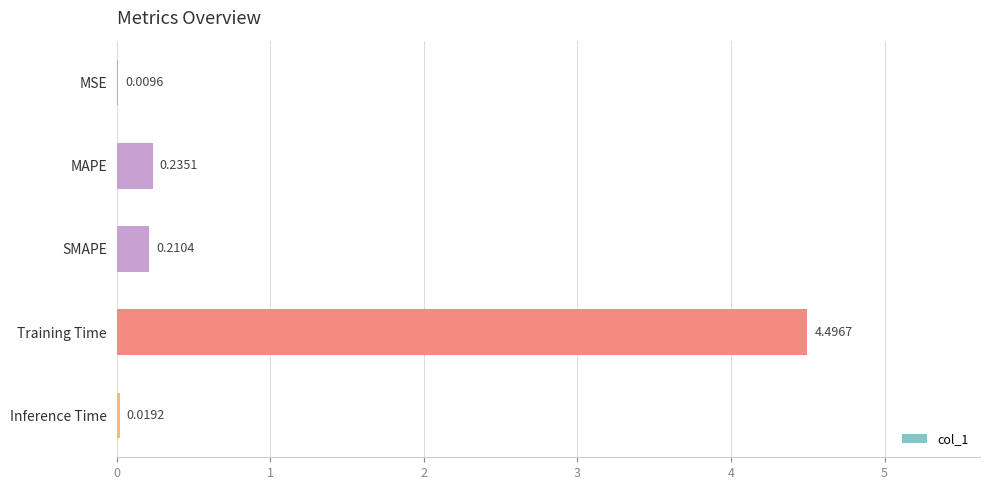

At which label is the value closest to 2?

MAPE